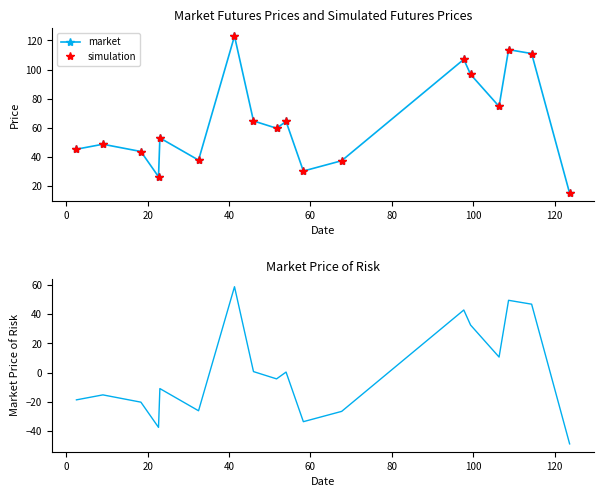

At how many categories does at least one series exceed 69?

6